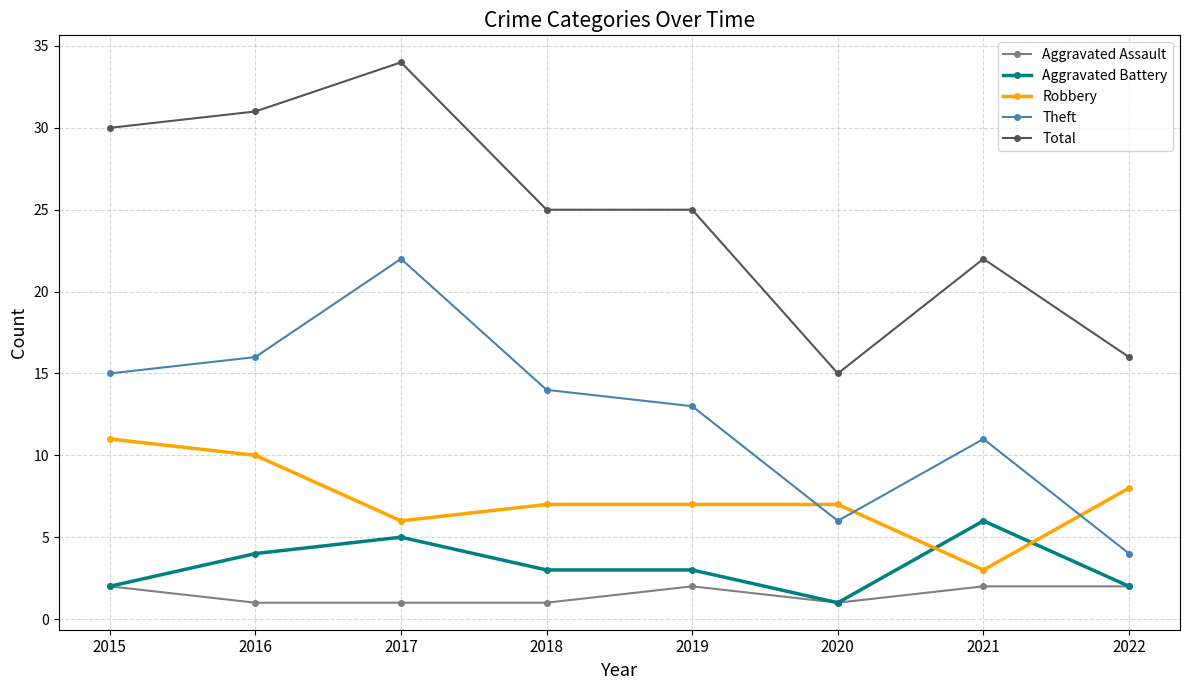

The Total series shows 22 at 2022. True or false?

False